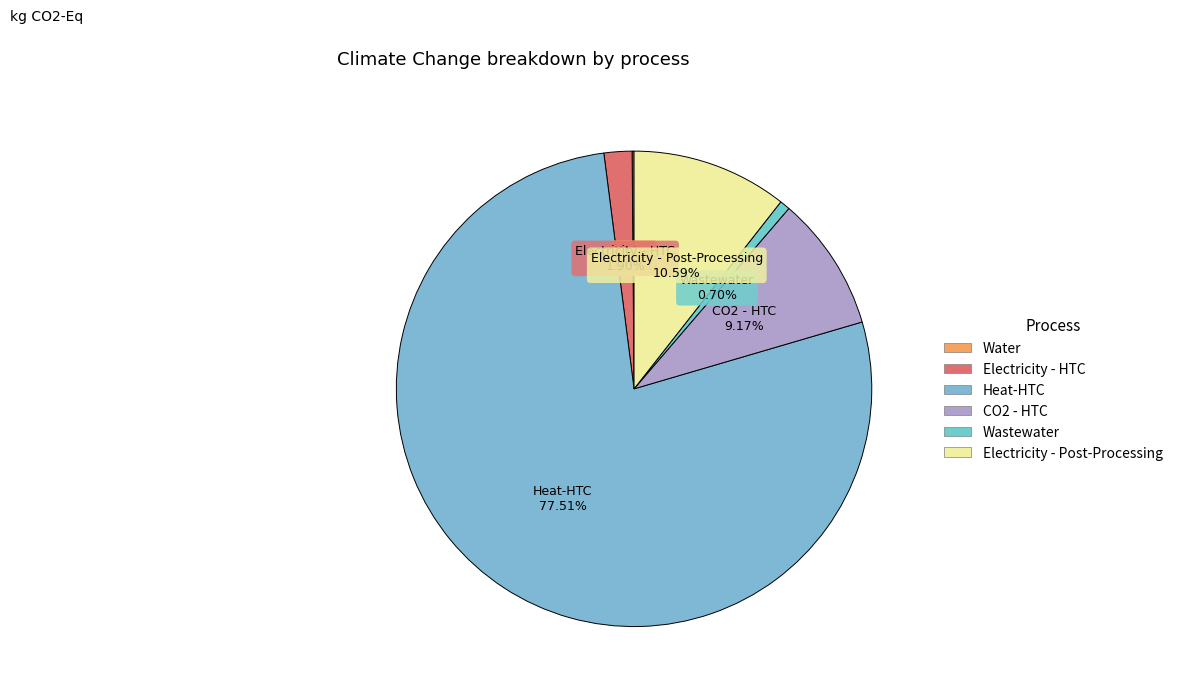

Which slice is the largest?

Heat-HTC